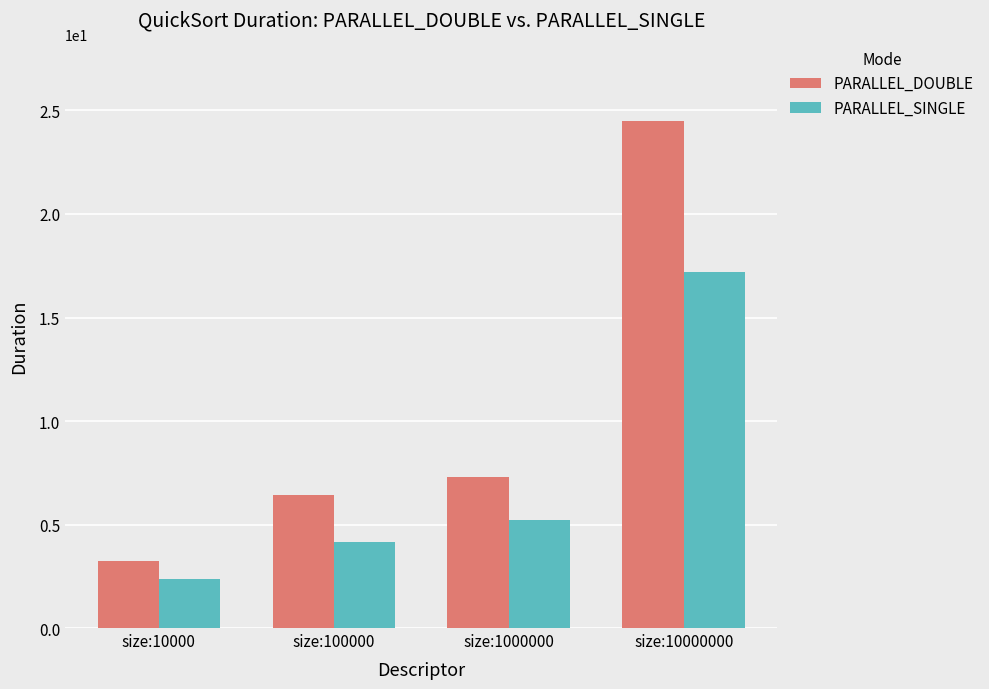

At which label is PARALLEL_SINGLE closest to 9?

size:1000000